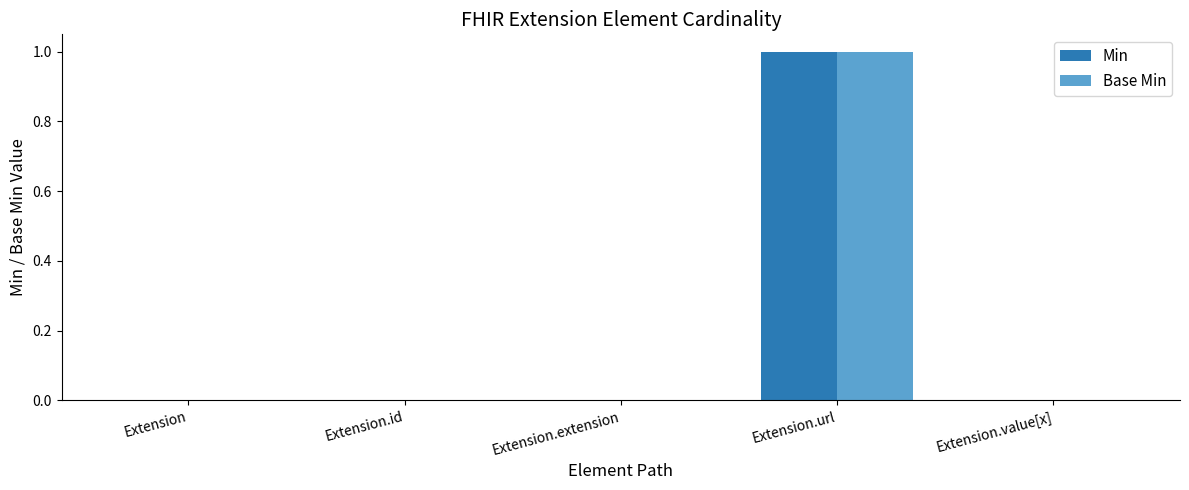

Which category has the highest value in the Base Min series?

Extension.url